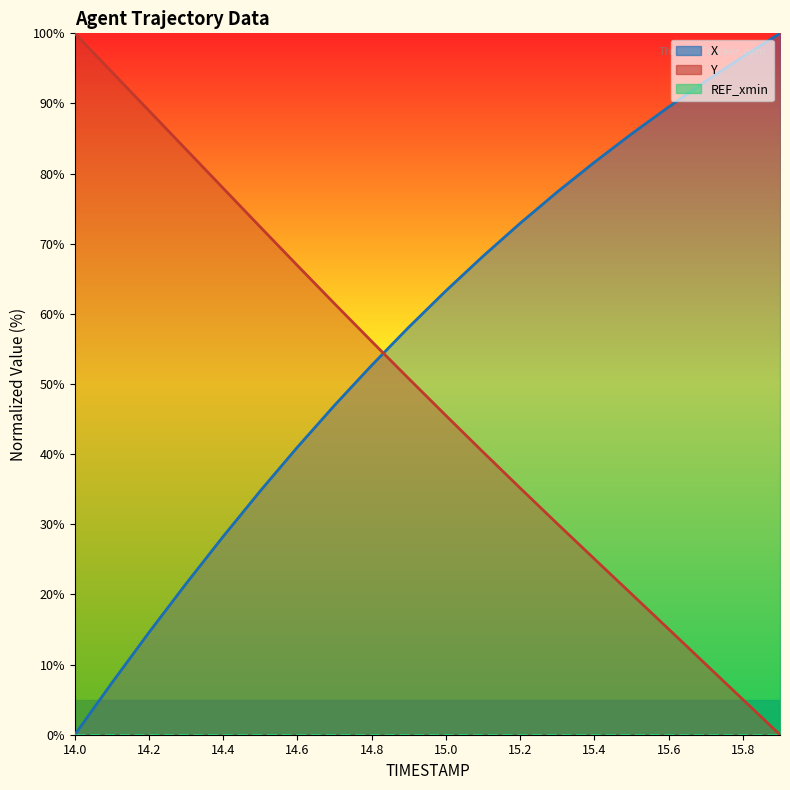

What is the spread (max minus min) of values at 14.8?

3.4